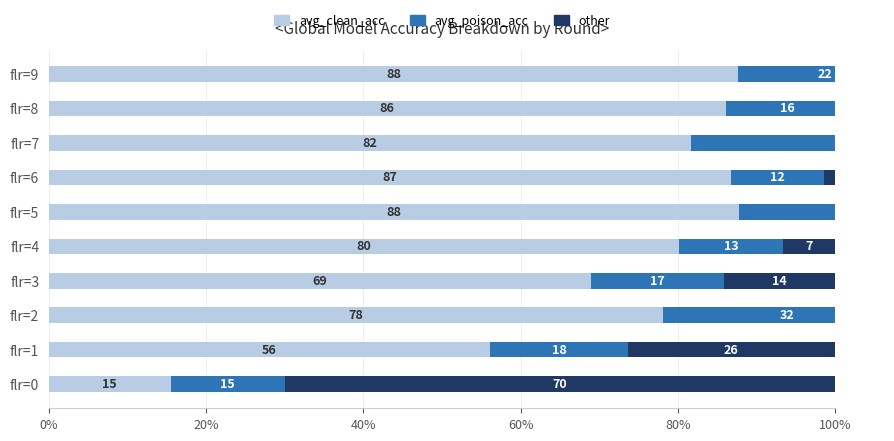

How many bars are there in each group?

3